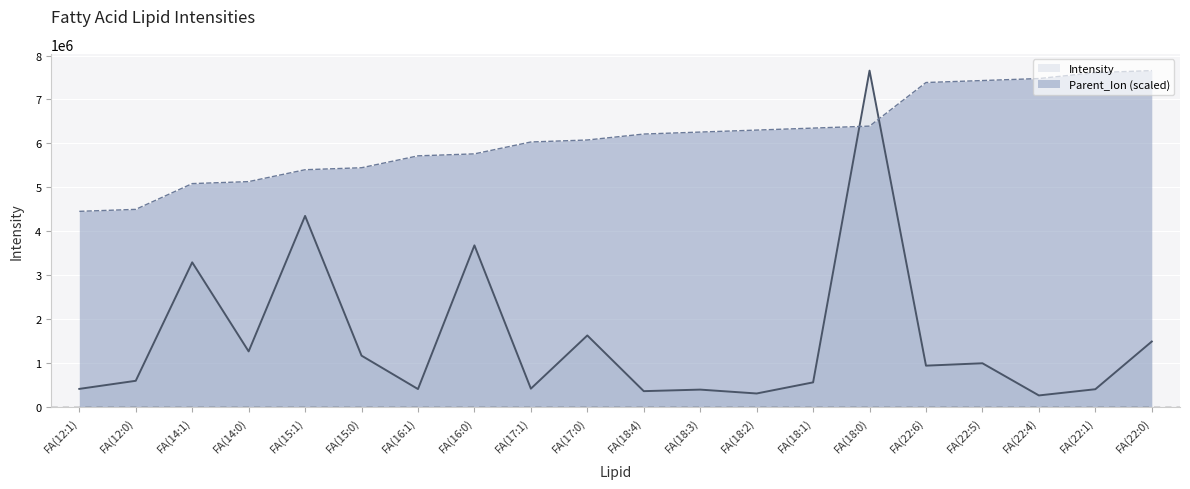

What is the maximum value shown in the chart?

7657133.1